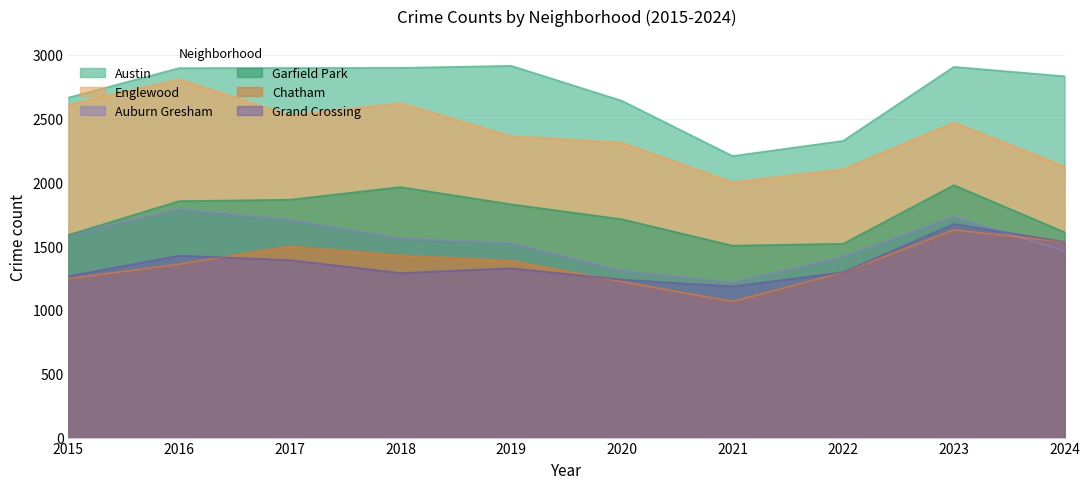

How many times do Auburn Gresham and Grand Crossing cross each other?

1